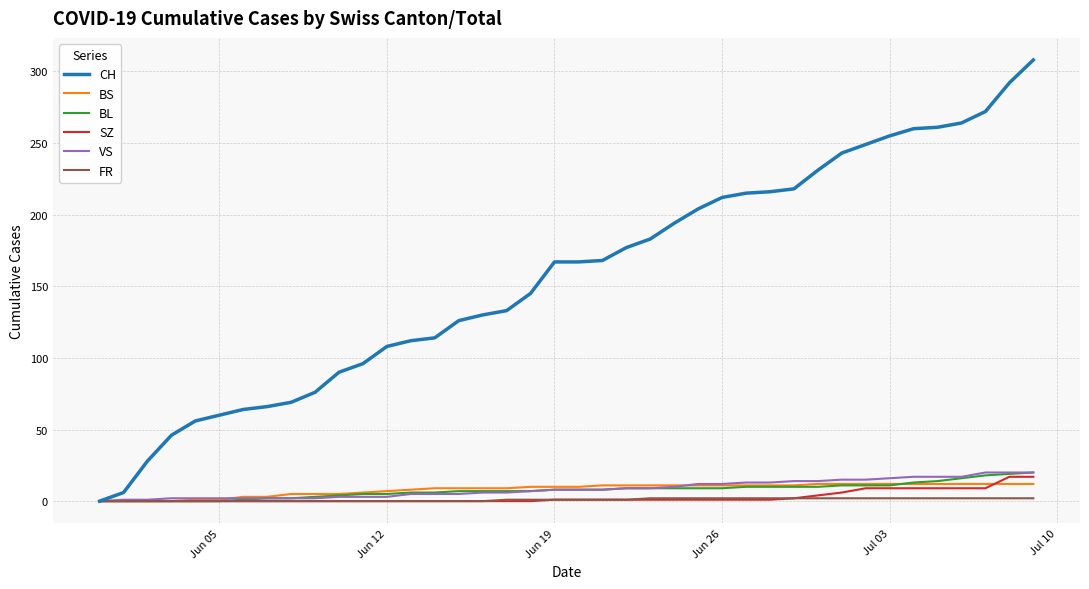

Is this an area chart (filled region under the line)?

No